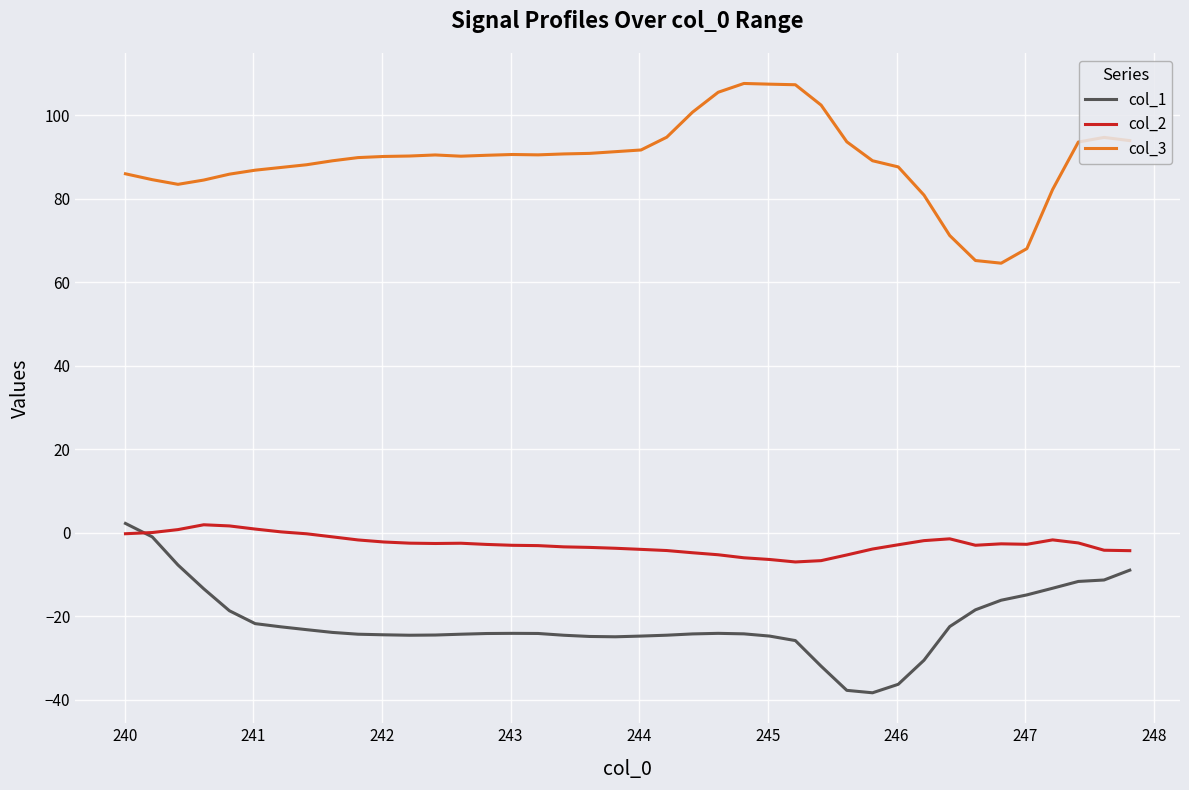

How many lines are shown in the chart?

3